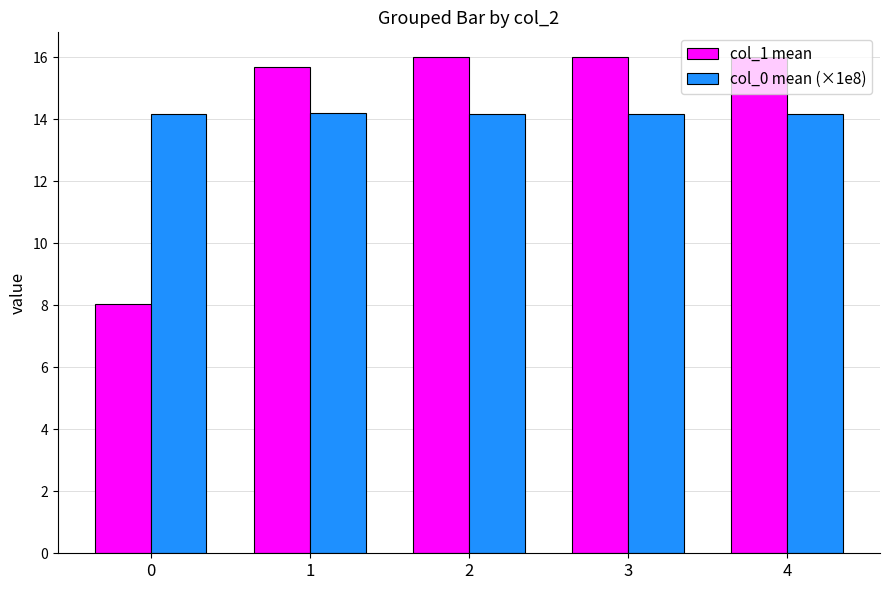

What is the total value across all series at 1?

29.9